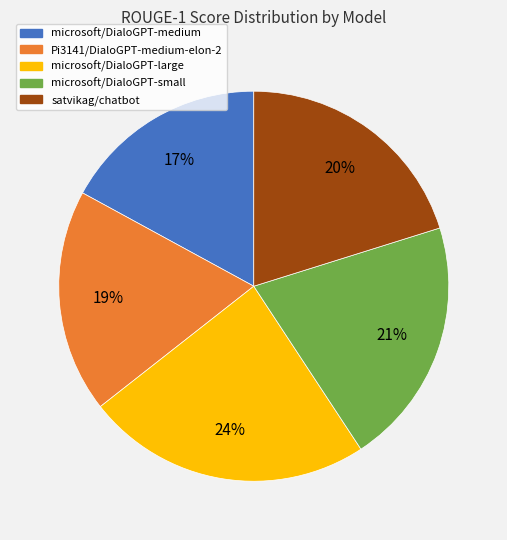

To the nearest percent, what percentage of the pie is satvikag/chatbot?

20%